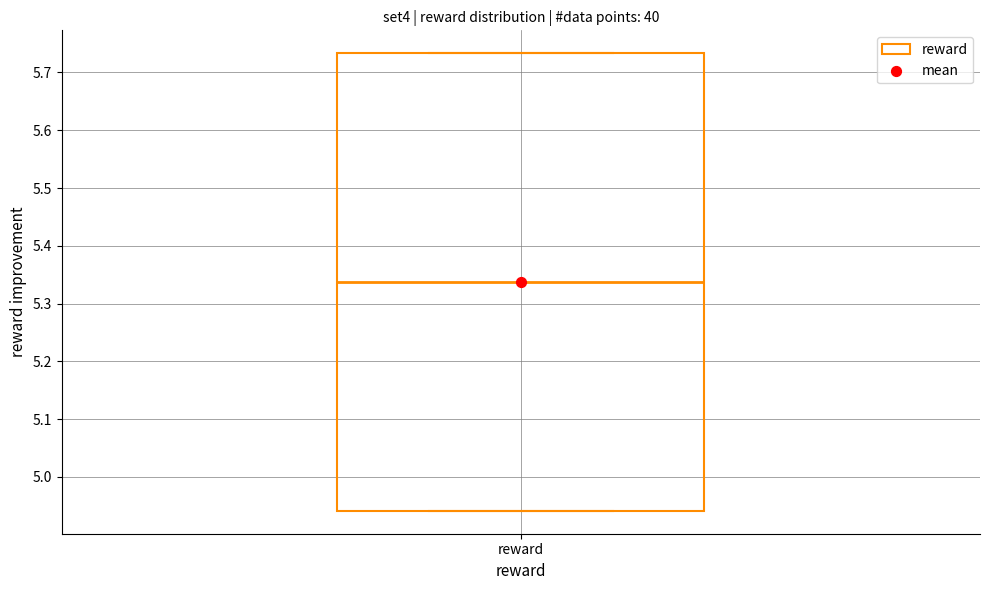

Read this box plot against the y-axis: the position of the median line, the range covered by the box, and the ends of both whiskers. The values are not printed on the chart, so give them approximately, as read against the axis.

median 5.34, box 4.94 to 5.73, whiskers 4.94 to 5.73